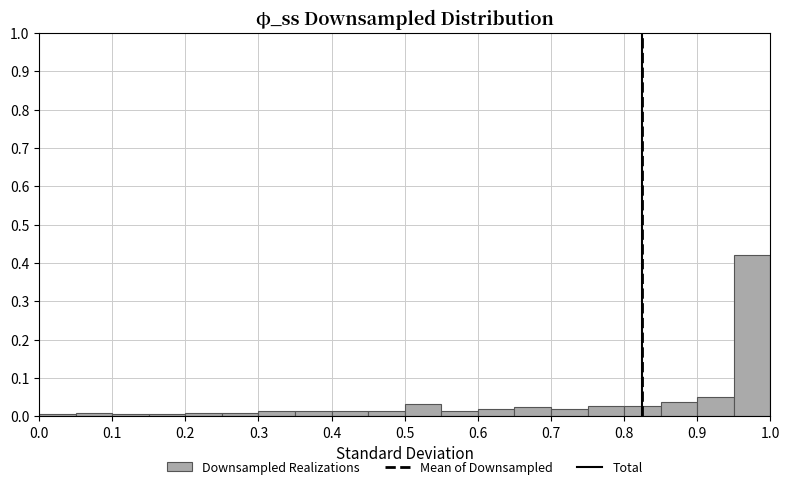

Over which range of the x-axis is the bar tallest?

0.95 to 1.00